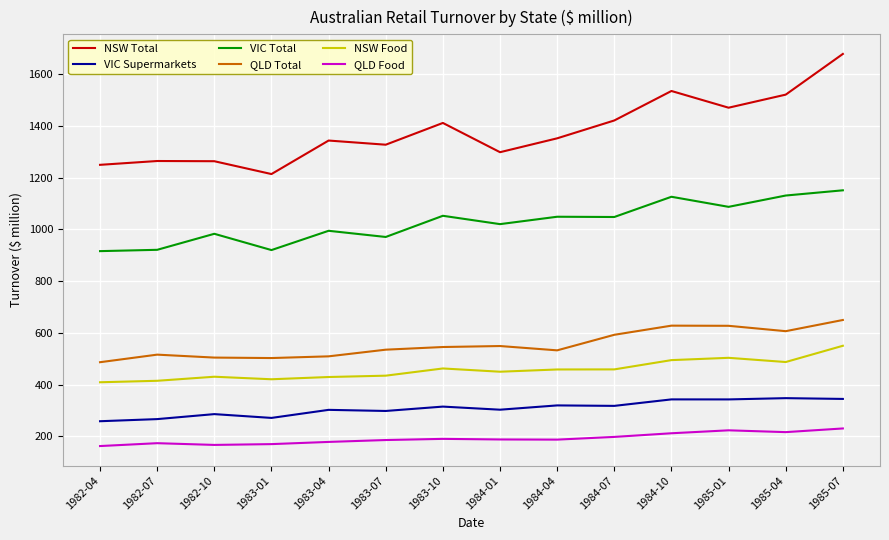

At how many categories does at least one series exceed 1496?

3